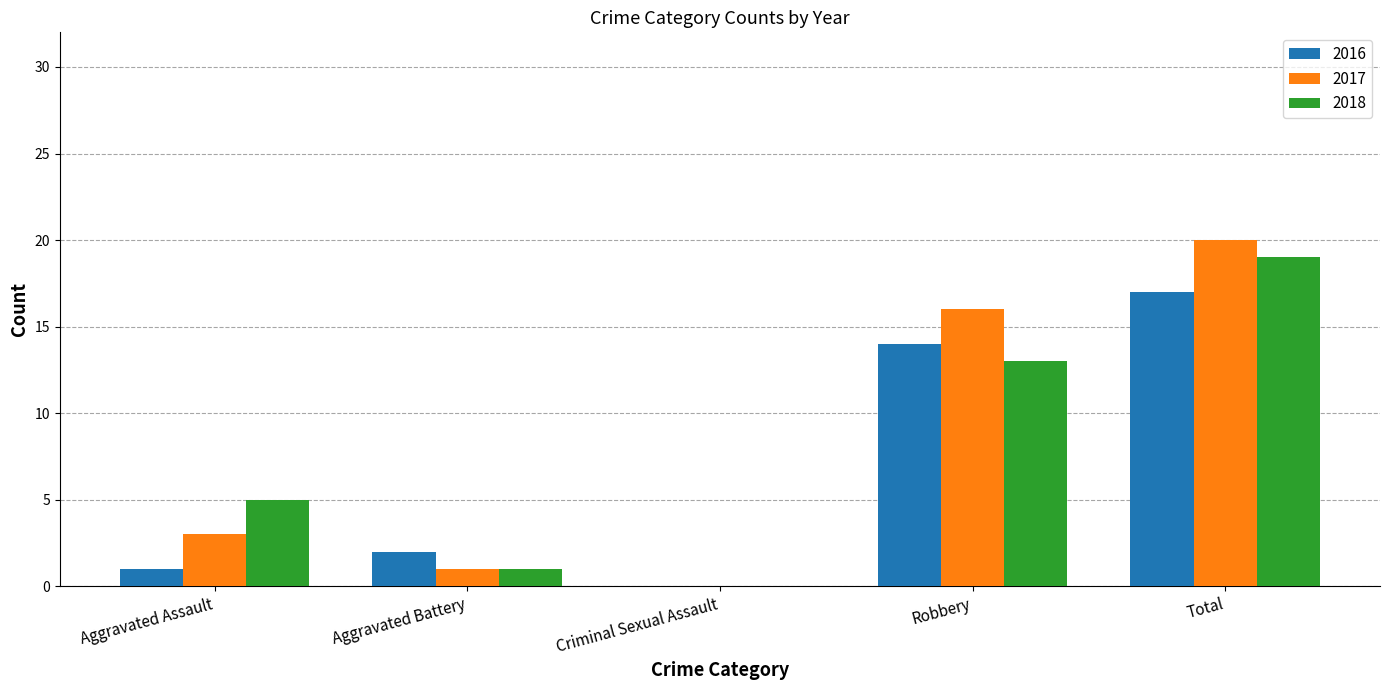

What is the sum of all 2018 values?

38